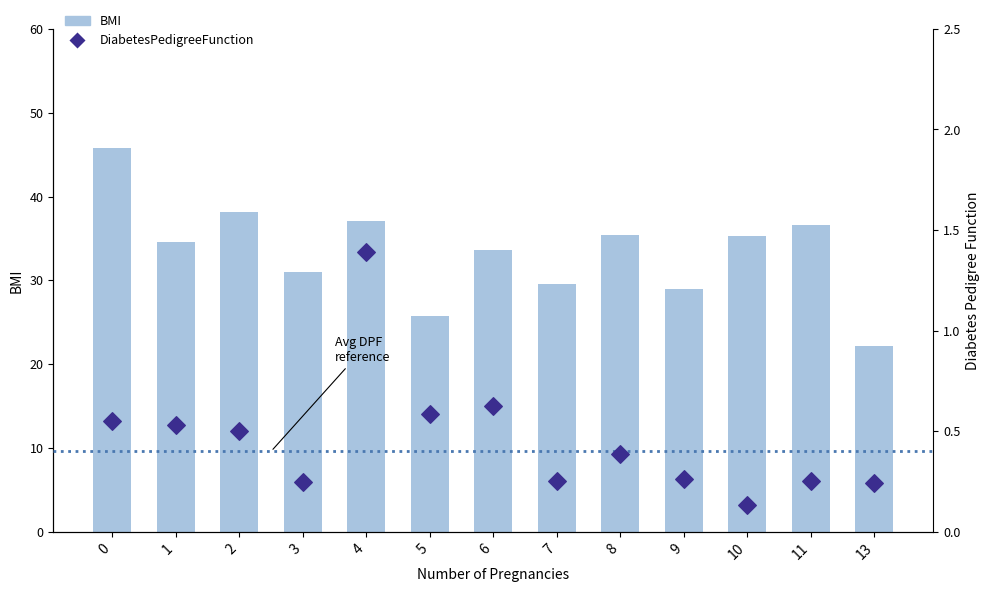

Which series contains the lowest Y value?

DiabetesPedigreeFunction